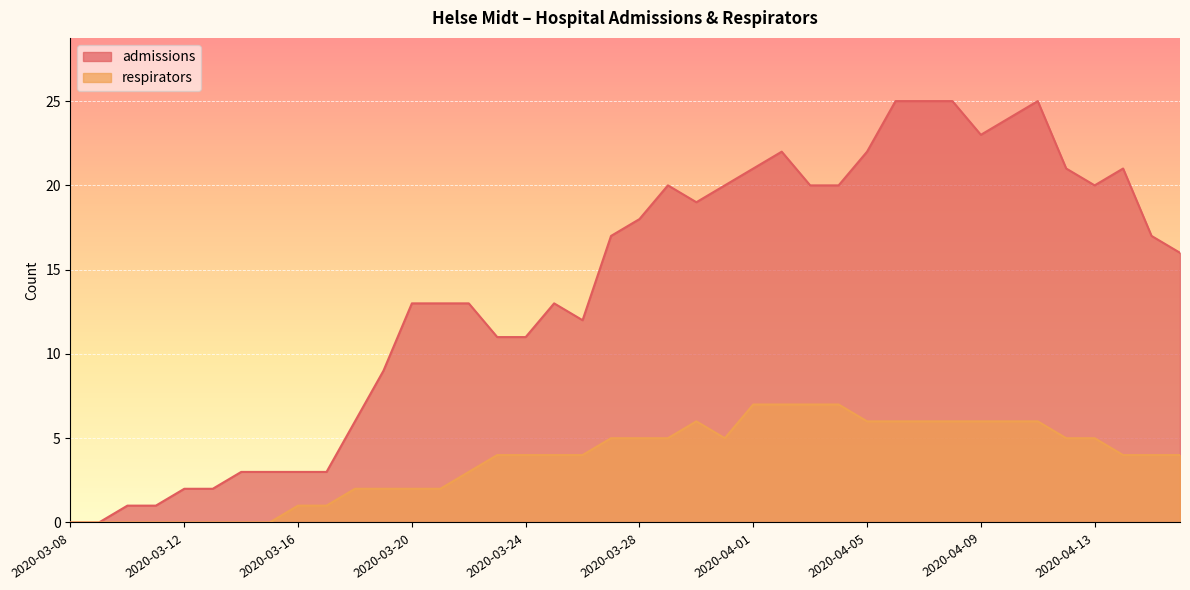

Which has a higher value, 2020-04-11 or 2020-03-11?

2020-04-11